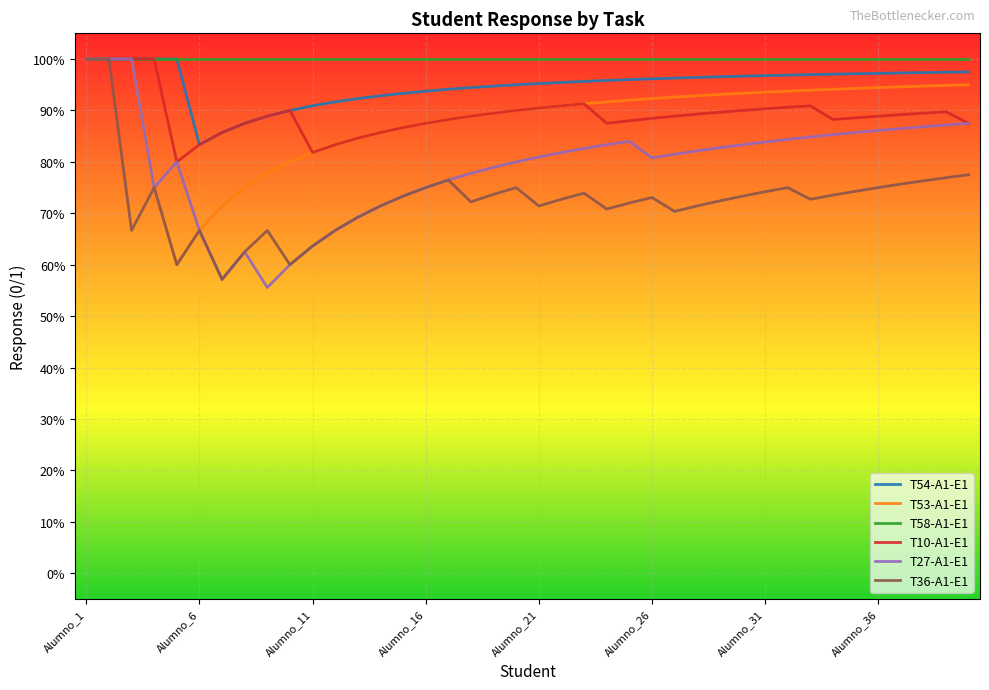

Which series has the largest range (max minus min)?

T27-A1-E1